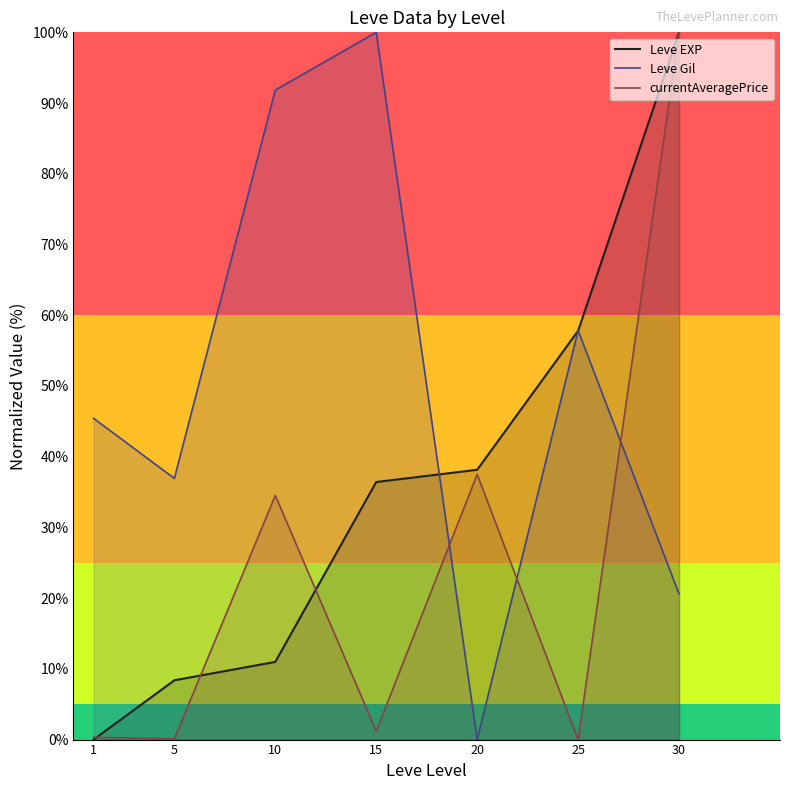

Count the number of data series in this chart.

3